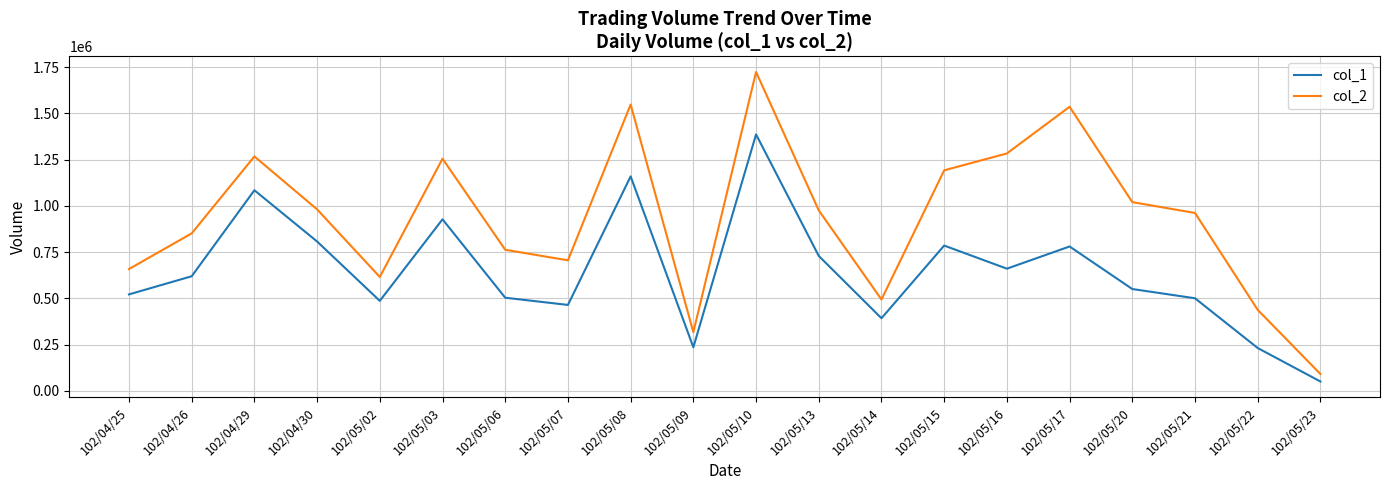

At which category is the sum across all series the highest?

102/05/10